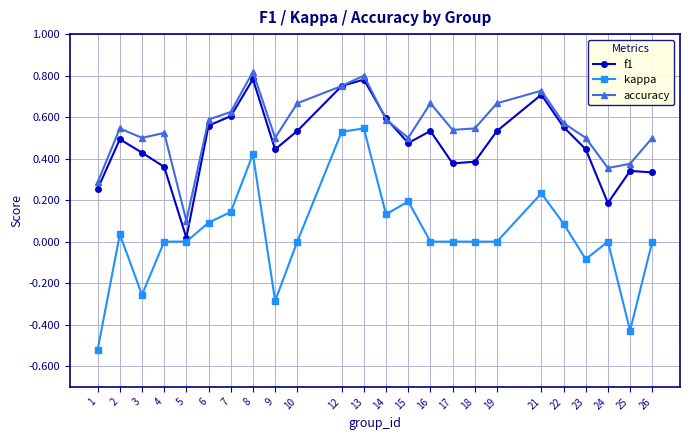

Where is f1 nearest to the value 0?

5